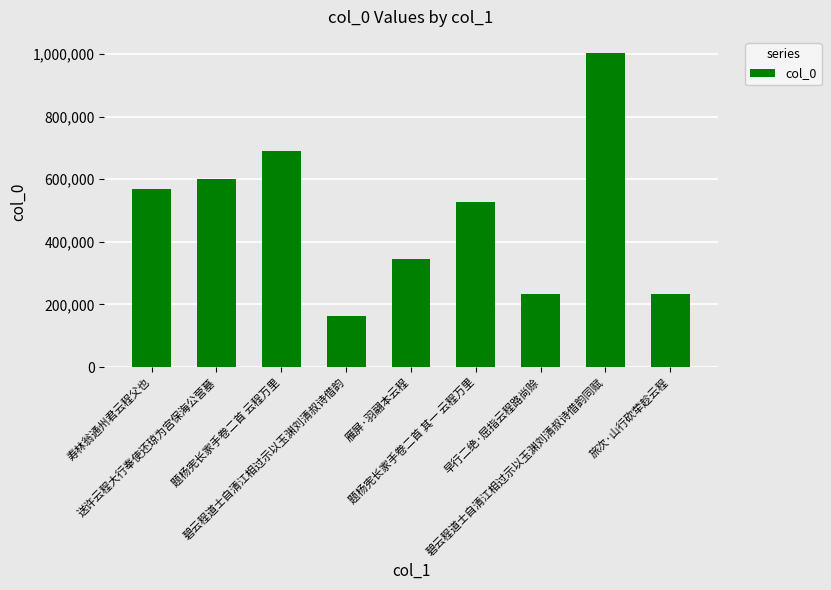

Which category has the lowest value across all series?

碧云程道士自清江相过示以玉渊刘清叔诗借韵